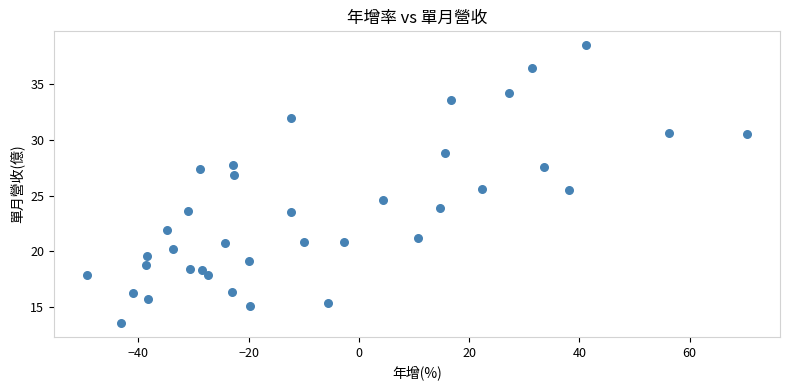

What is the range of X values (max minus min)?

119.7